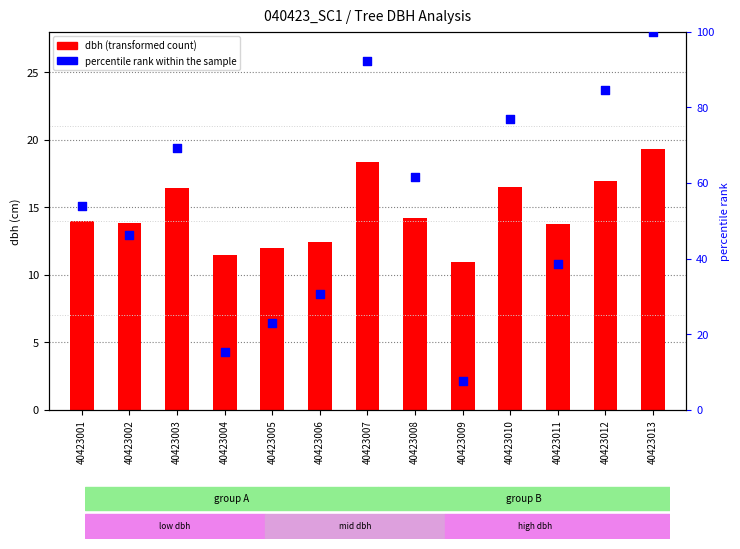

What is the total value across all series at 40423013?

119.3